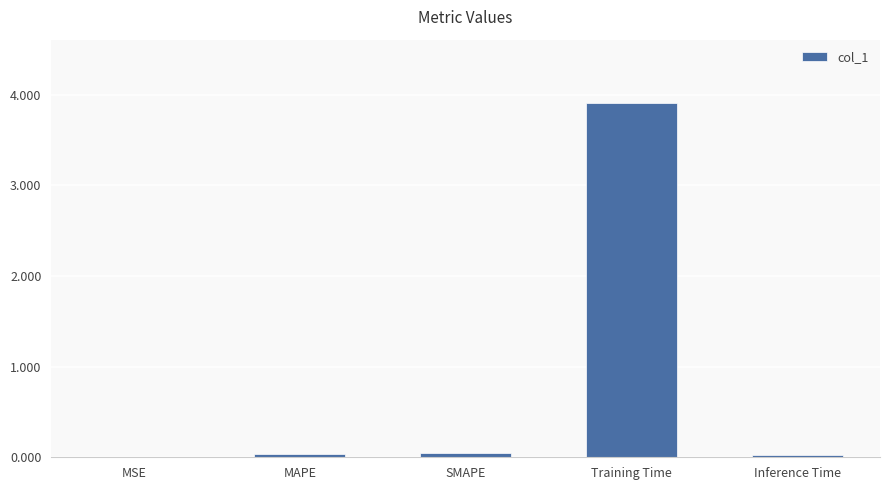

What is the difference between the values at MAPE and Training Time?

3.9